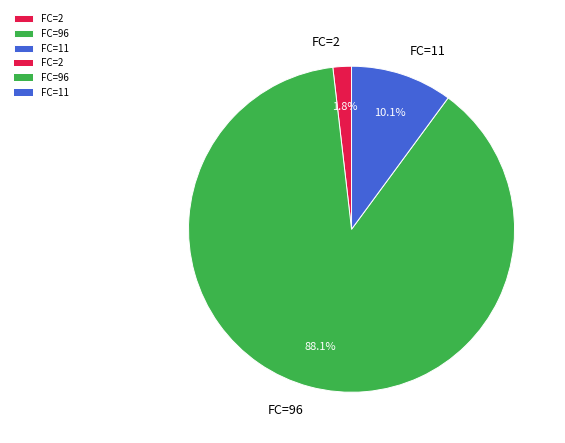

Count the number of slices in the pie.

3